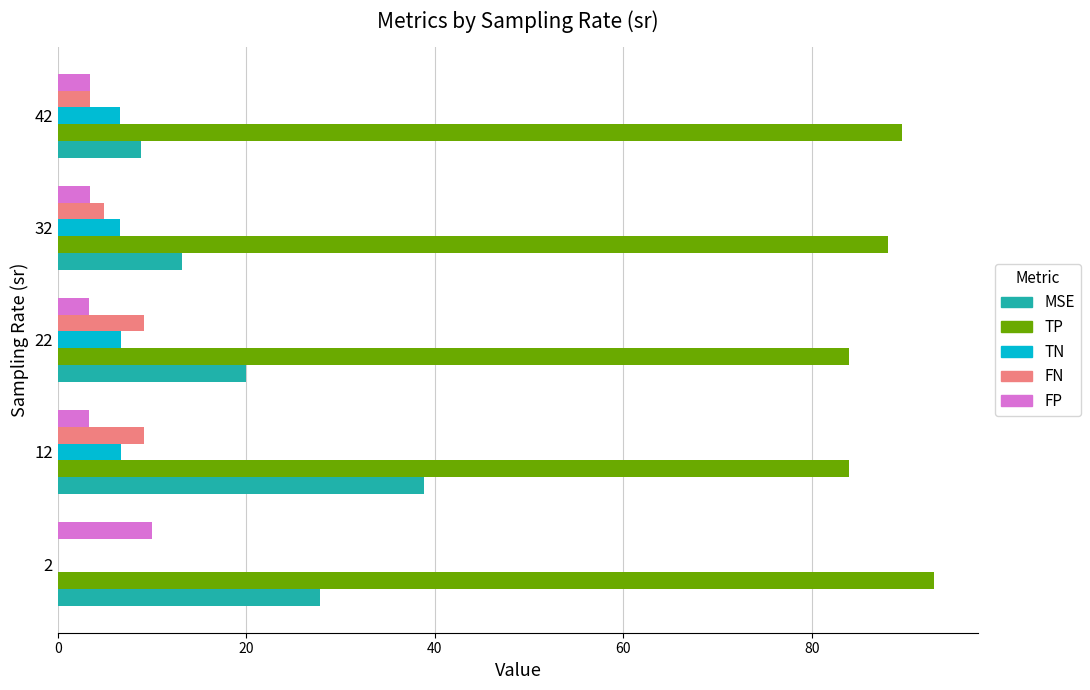

What is the sum of the FN values at 42 and 32?

8.3